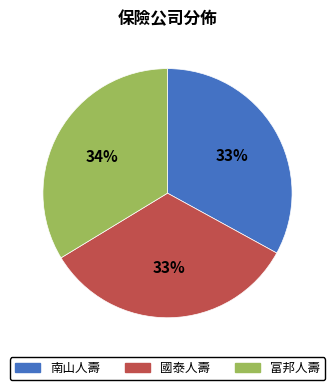

True or false: 國泰人壽 accounts for 28% of the total.

False